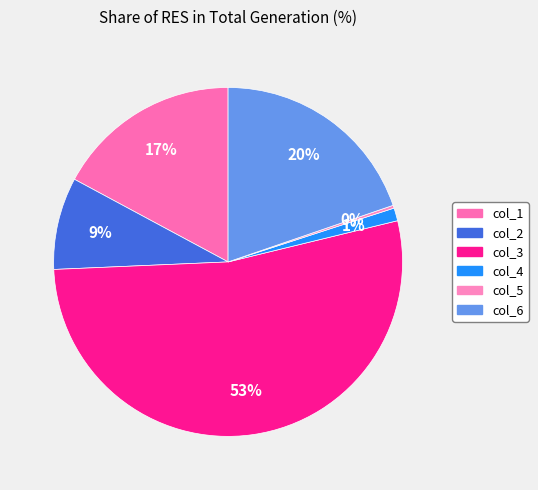

What percentage is NOT represented by col_1?

82.9%